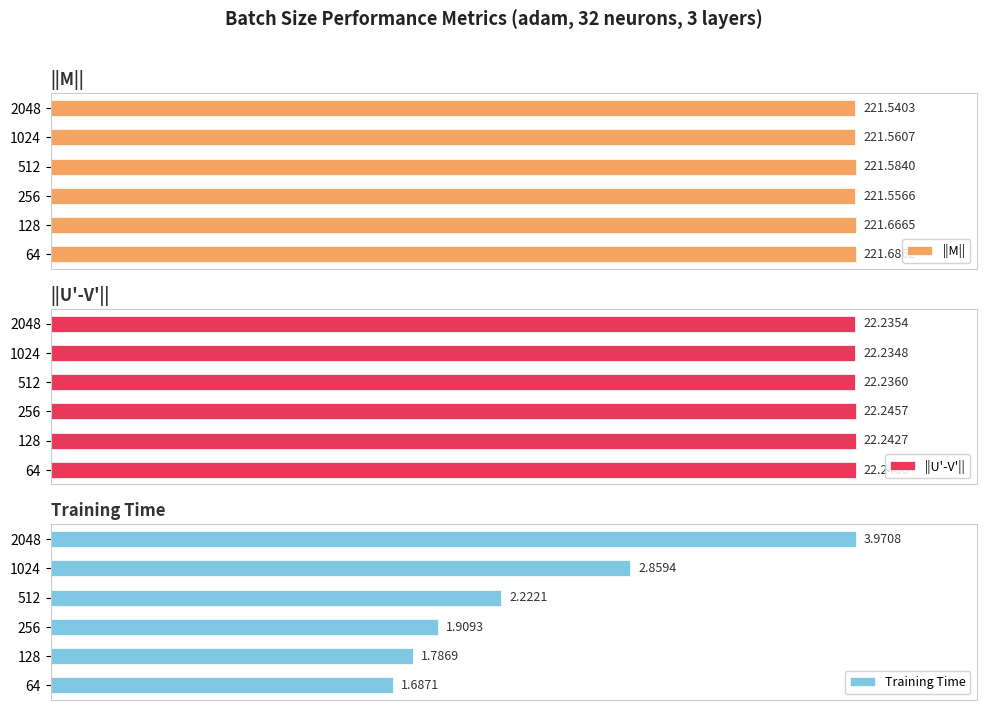

Does the chart contain any negative values?

No